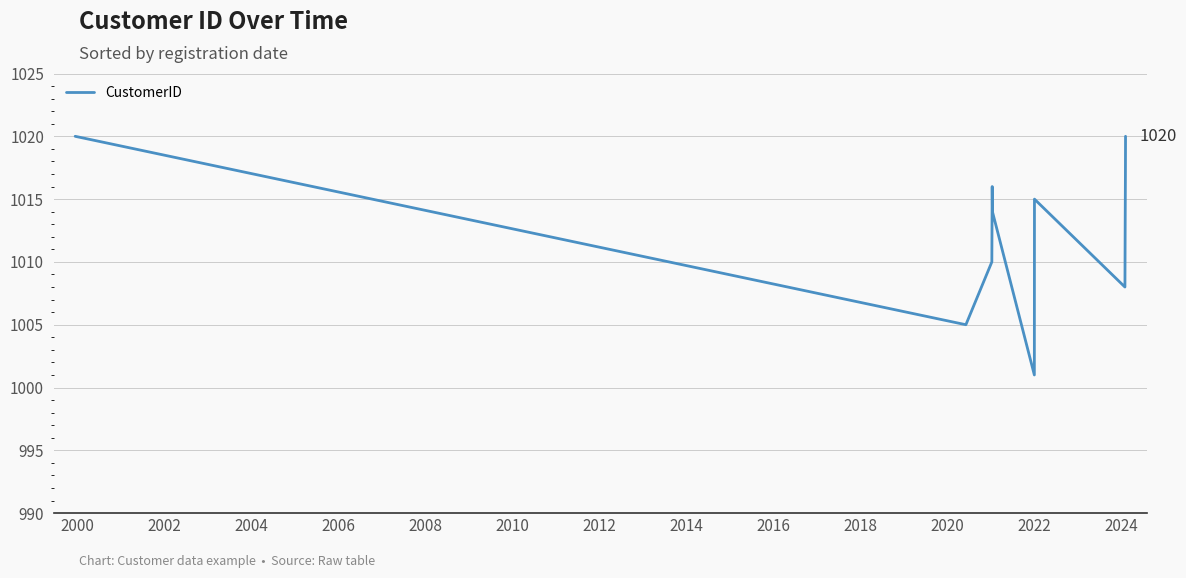

How many lines are shown in the chart?

1